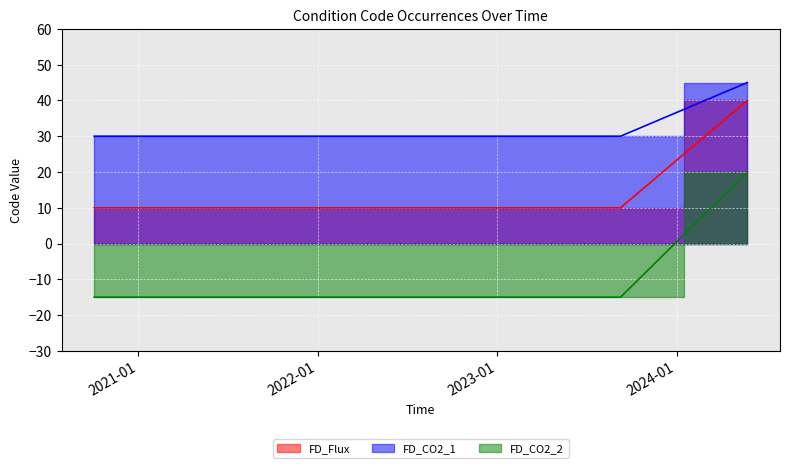

Is it true that FD_CO2_1 equals 30 at 2023-03-11?

True